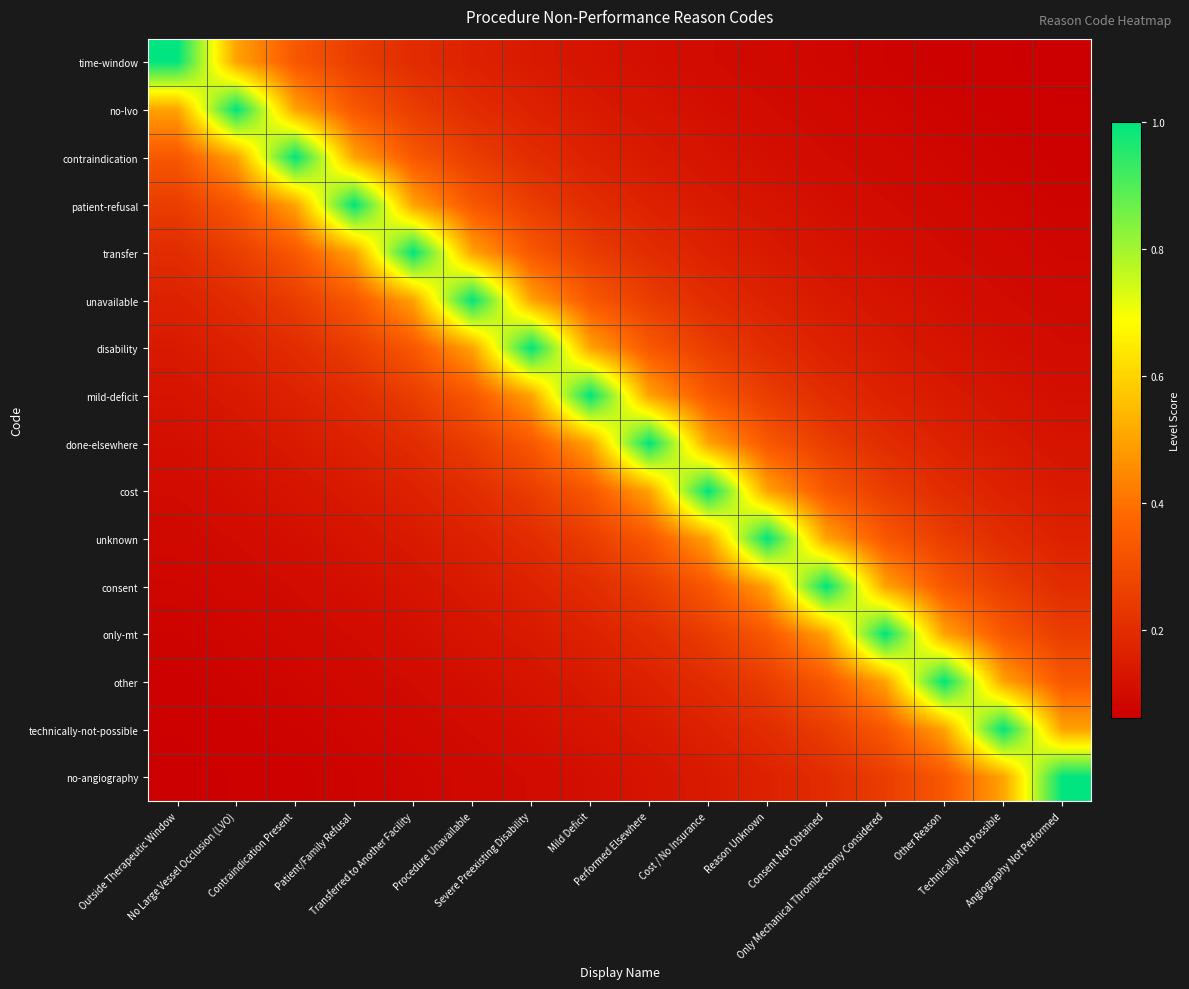

At which category is the sum across all series the highest?

Mild Deficit